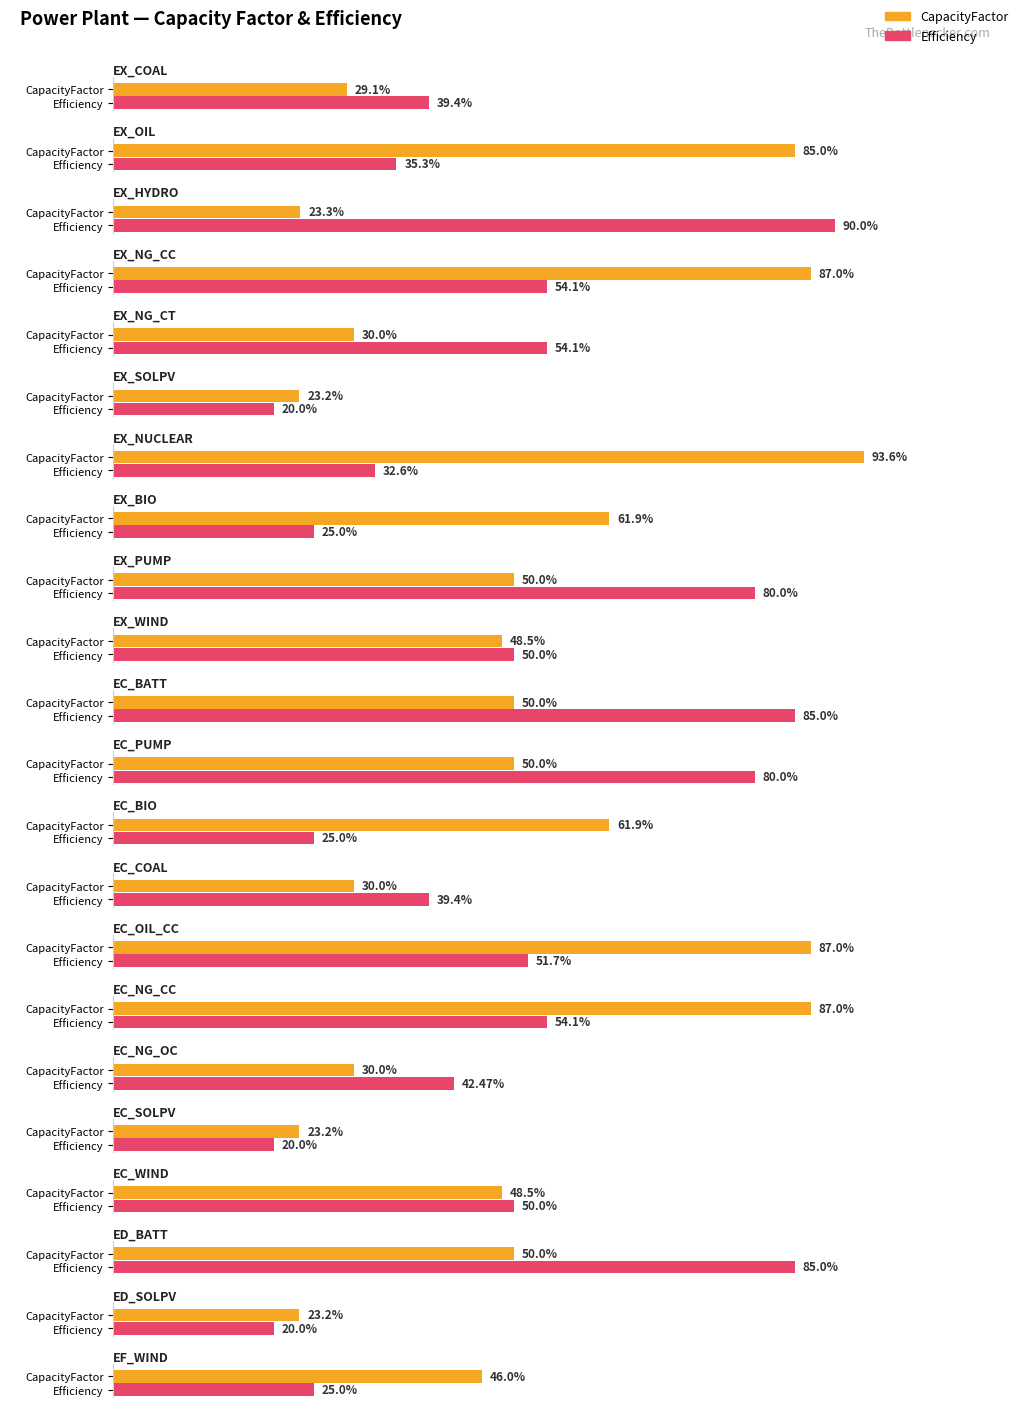

What is the label of the 9th bar from the left?

EX_PUMP